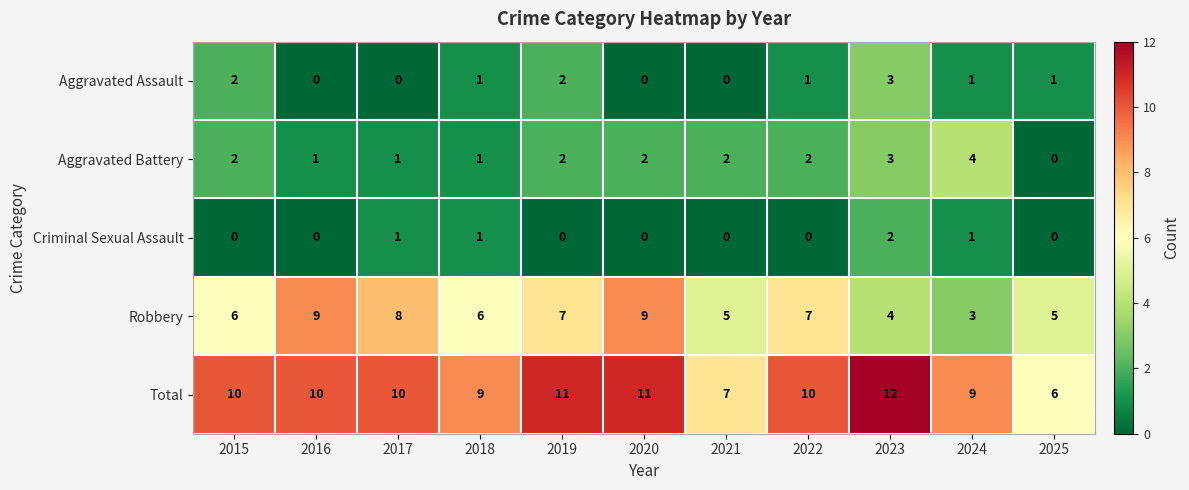

What is the highest value of the Aggravated Assault series?

3